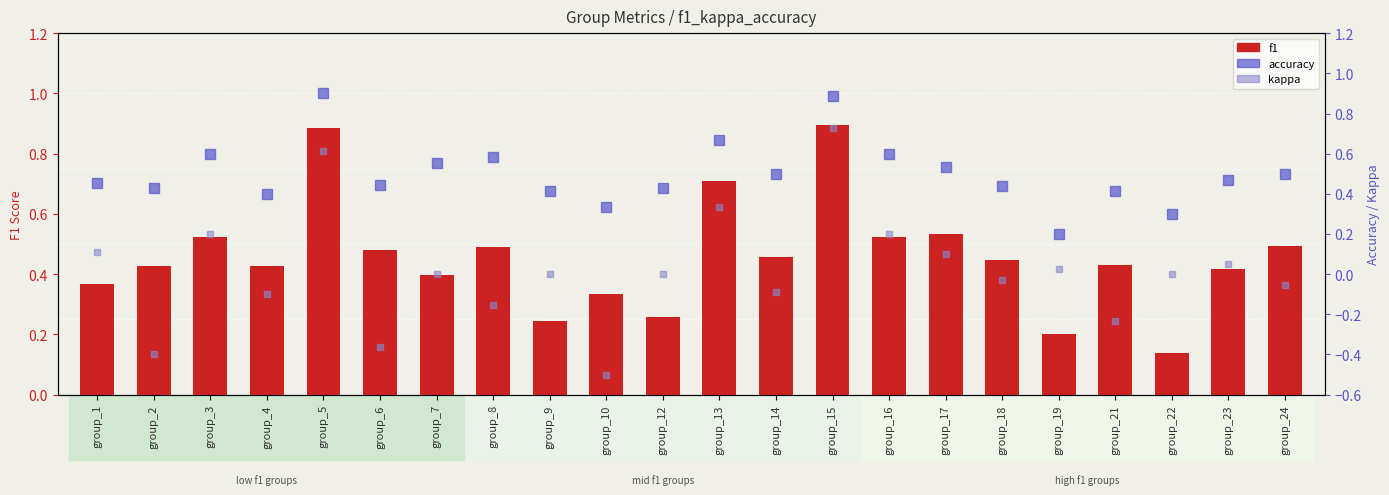

What is the total value across all series at group_9?

0.7